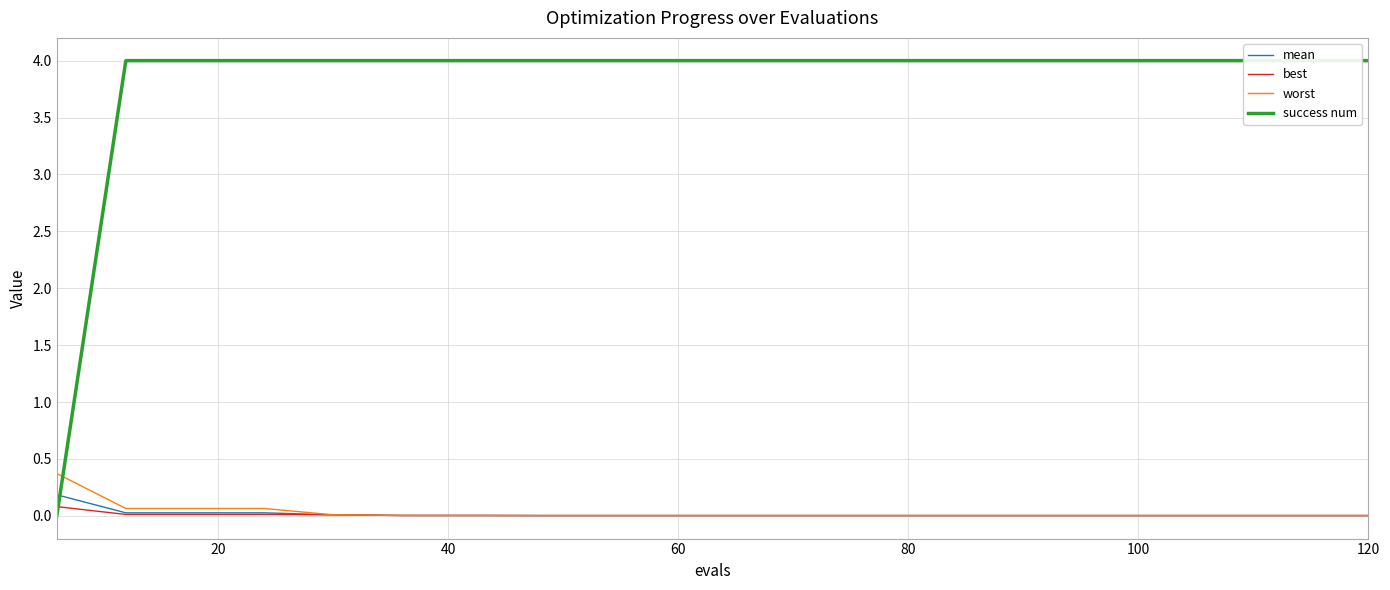

What is the sum of all mean values?

0.3